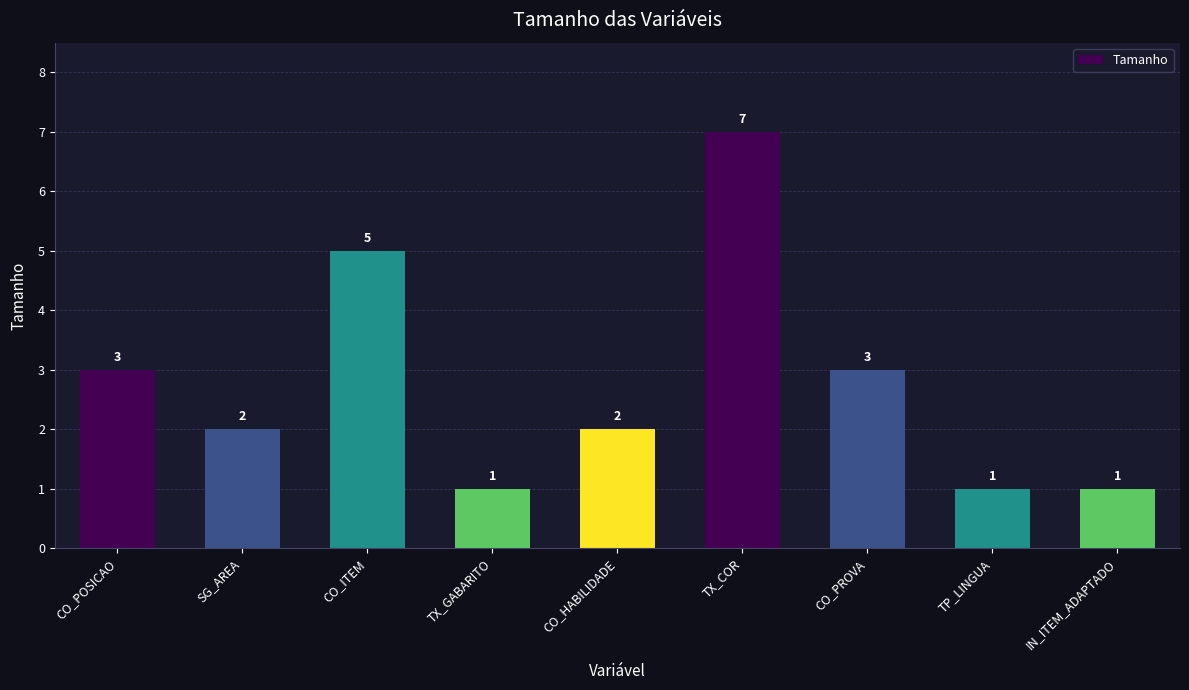

Does the chart contain any negative values?

No